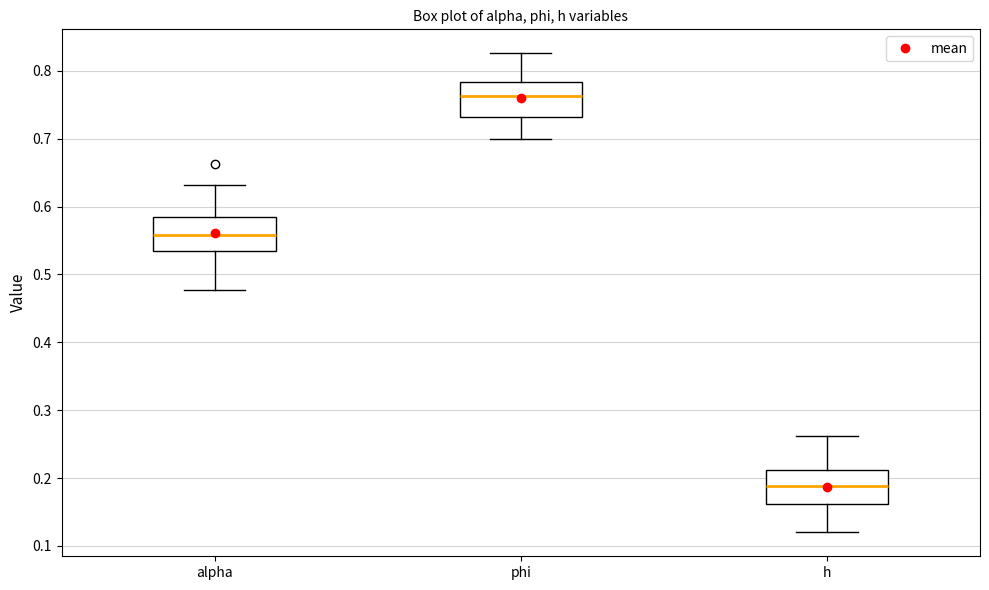

Reading left to right, transcribe this box plot: for each box, give where its median line is, the range the box spans, and where its two whiskers end, as read against the y-axis. The values are not printed on the chart, so give them approximately, as read against the axis.

alpha: median 0.56, box 0.53 to 0.59, whiskers 0.48 to 0.63
phi: median 0.76, box 0.73 to 0.78, whiskers 0.70 to 0.83
h: median 0.19, box 0.16 to 0.21, whiskers 0.12 to 0.26